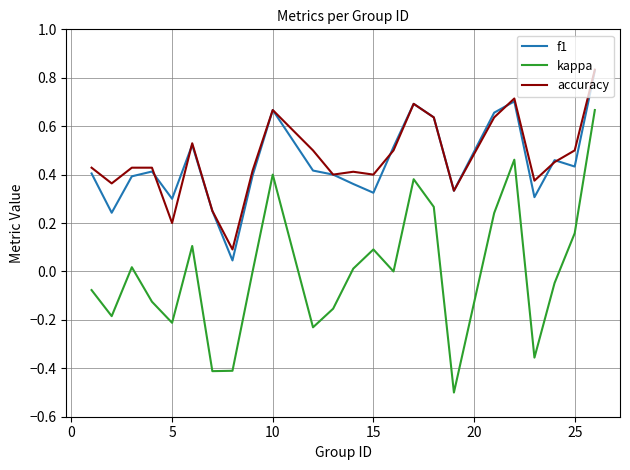

At how many categories does at least one series exceed 0?

24